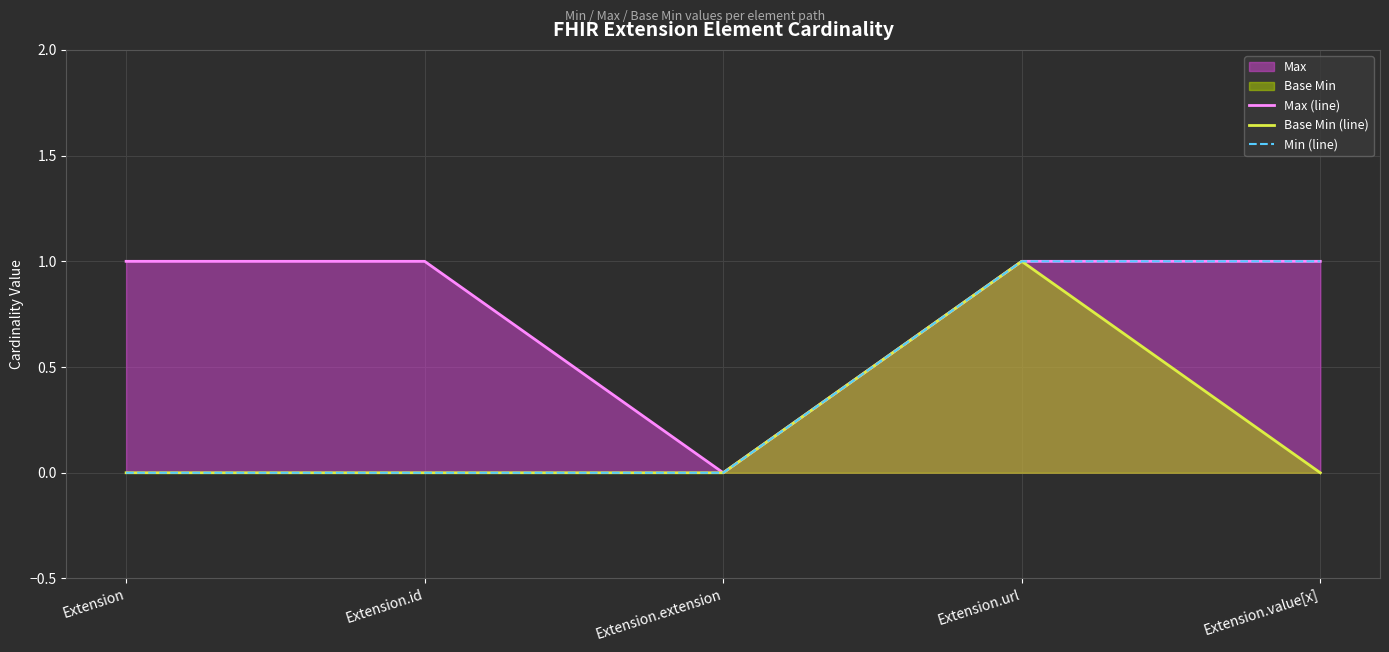

Rank the series by their maximum value, from highest to lowest.

Max (line), Base Min (line), Min (line)